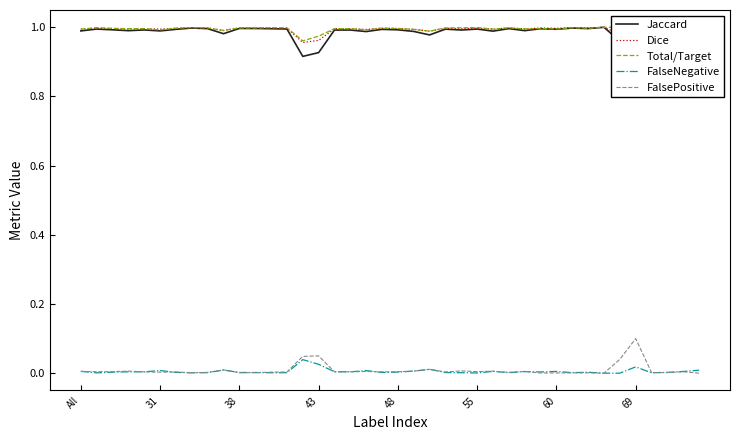

Which category has the lowest value across all series?

33